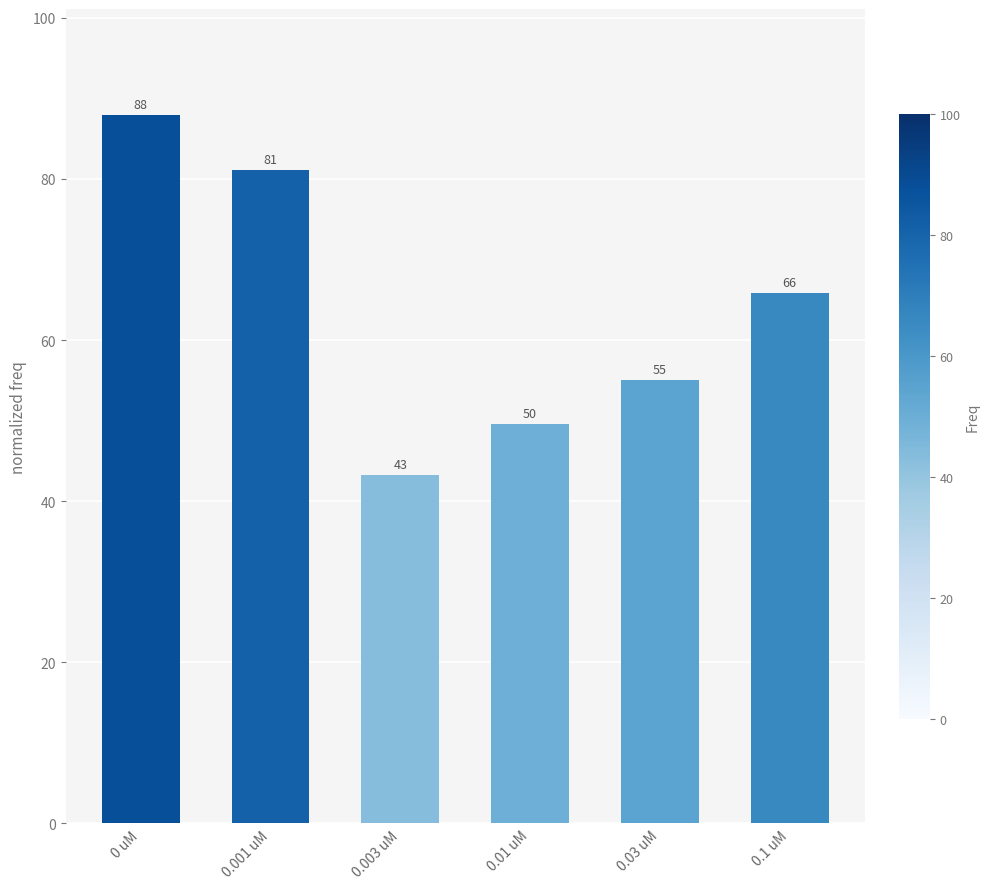

Which category has the highest value across all series?

0 uM